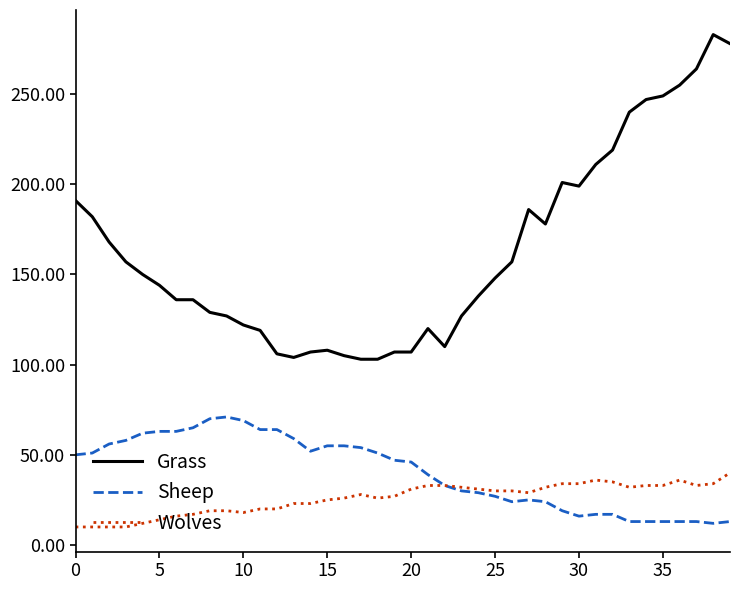

True or false: Grass has more than 0 points higher than both neighbors.

True